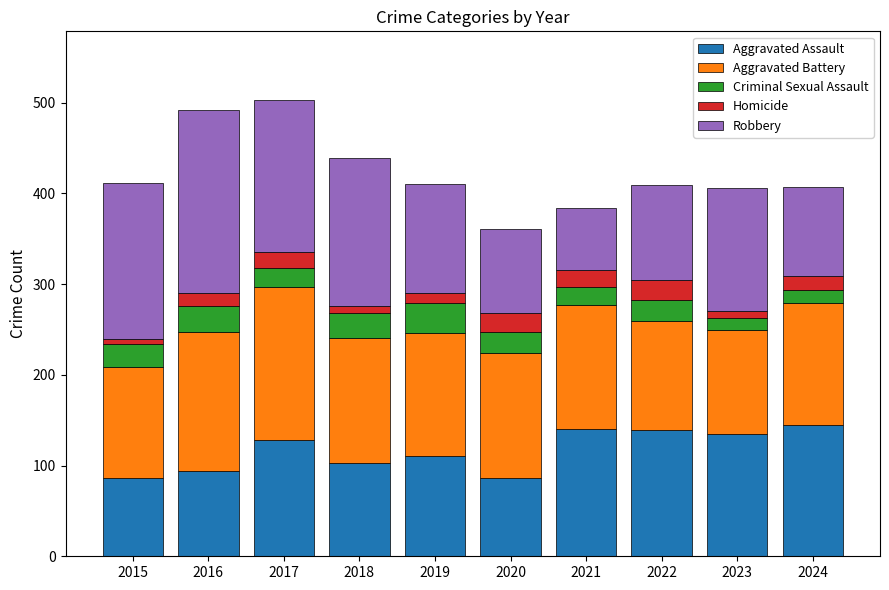

The value of Aggravated Assault at 2018 is 166. True or false?

False